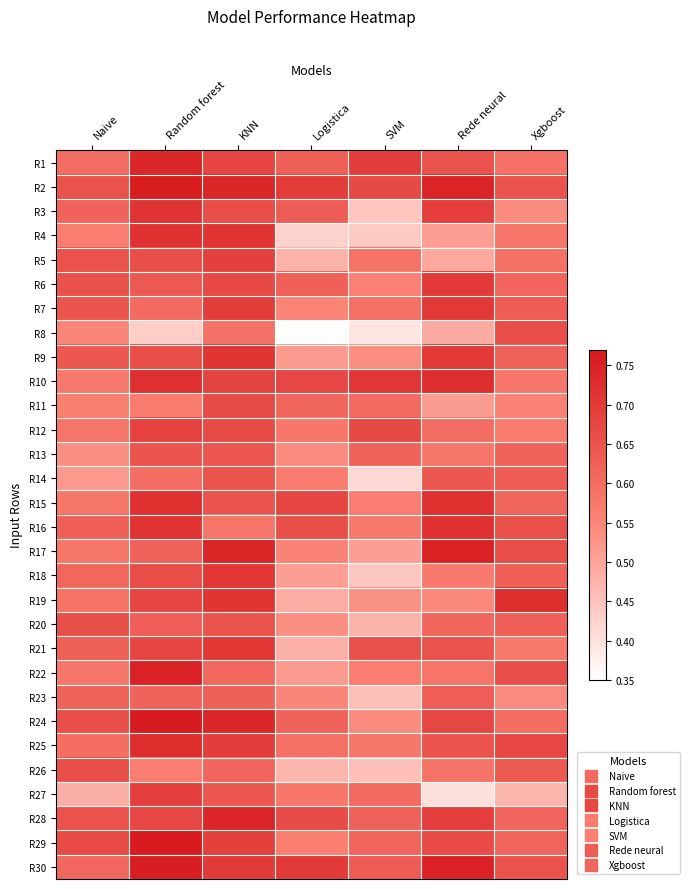

What is the difference between the highest and lowest values at Xgboost?

0.3